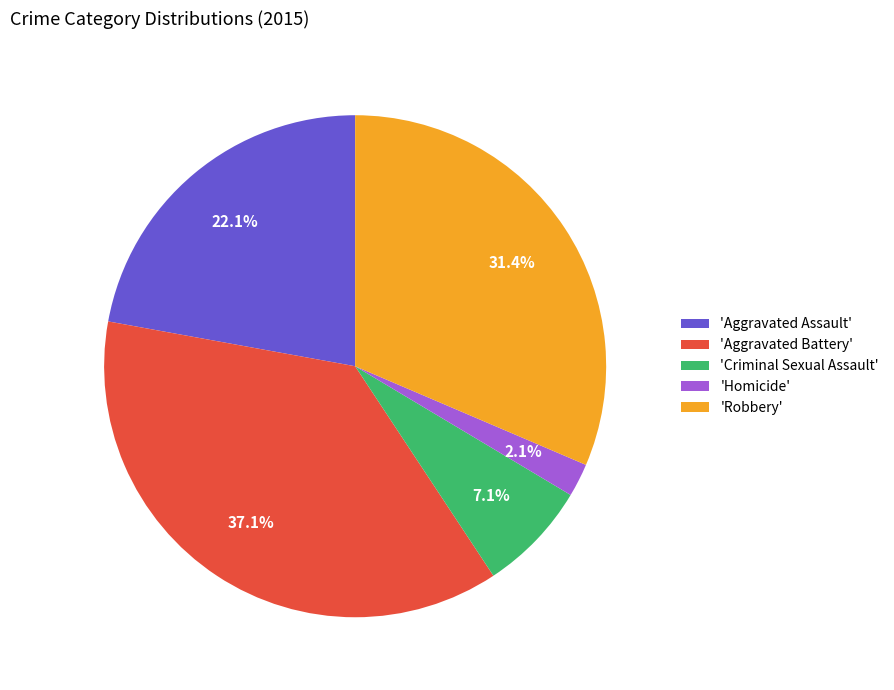

Rank the categories by value from highest to lowest.

'Aggravated Battery', 'Robbery', 'Aggravated Assault', 'Criminal Sexual Assault', 'Homicide'